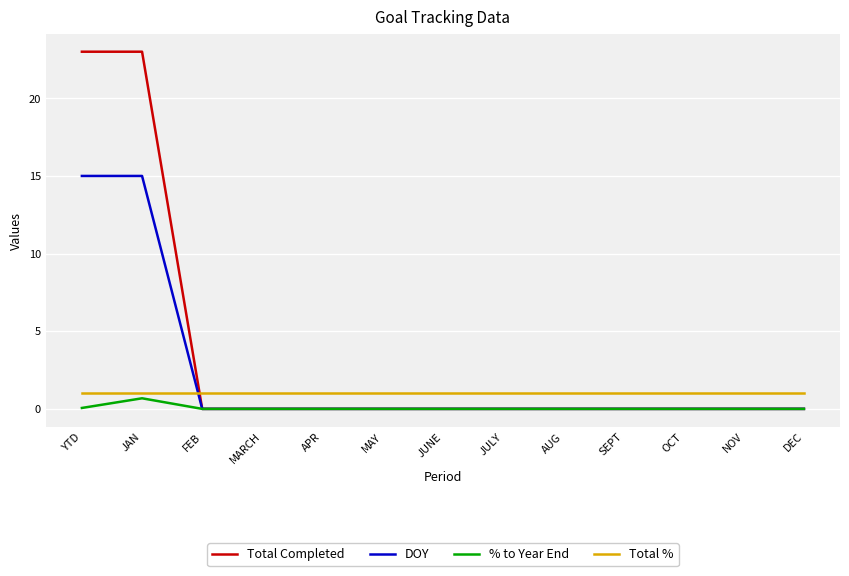

What is the minimum value for Total %?

1.0